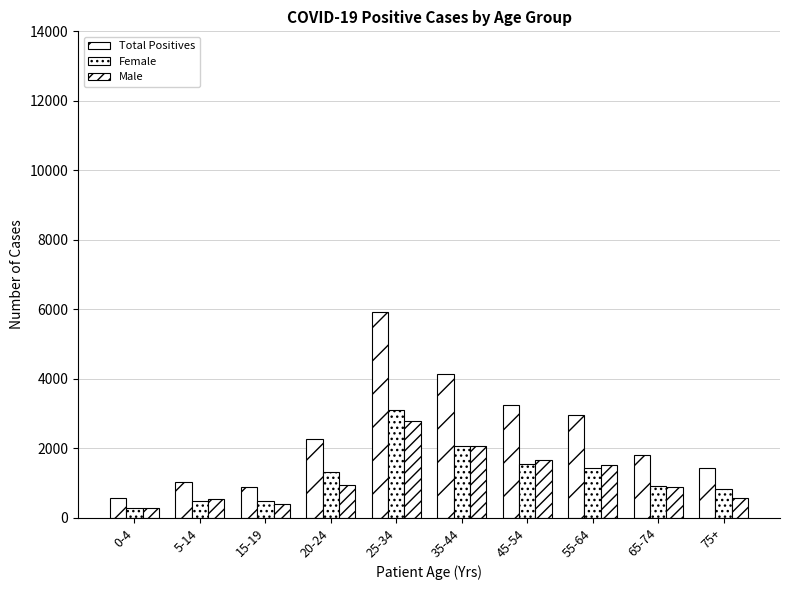

At which label does Male first exceed 960?

25-34